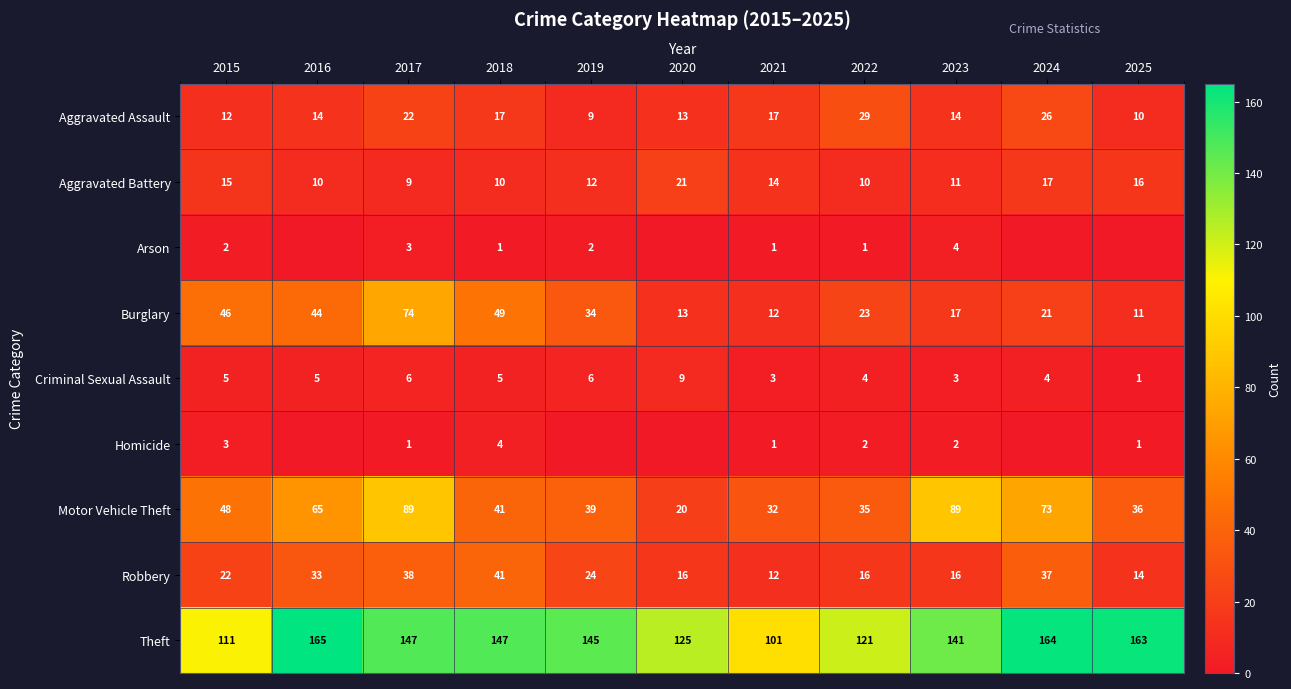

Is the value of Homicide at 2015 greater than the value of Motor Vehicle Theft at 2023?

No